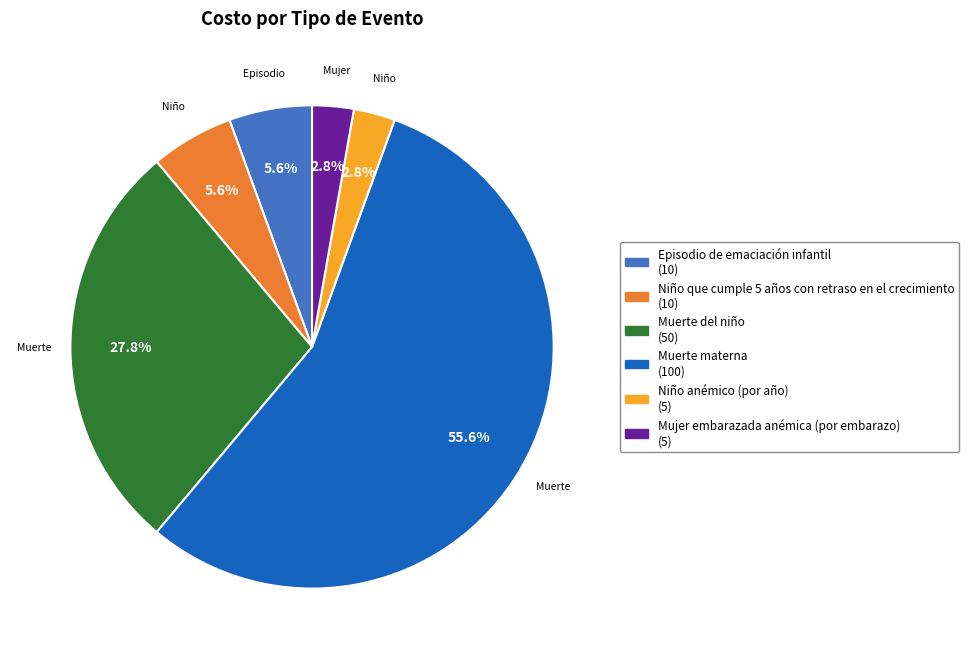

To the nearest percent, what is the average slice percentage?

17%